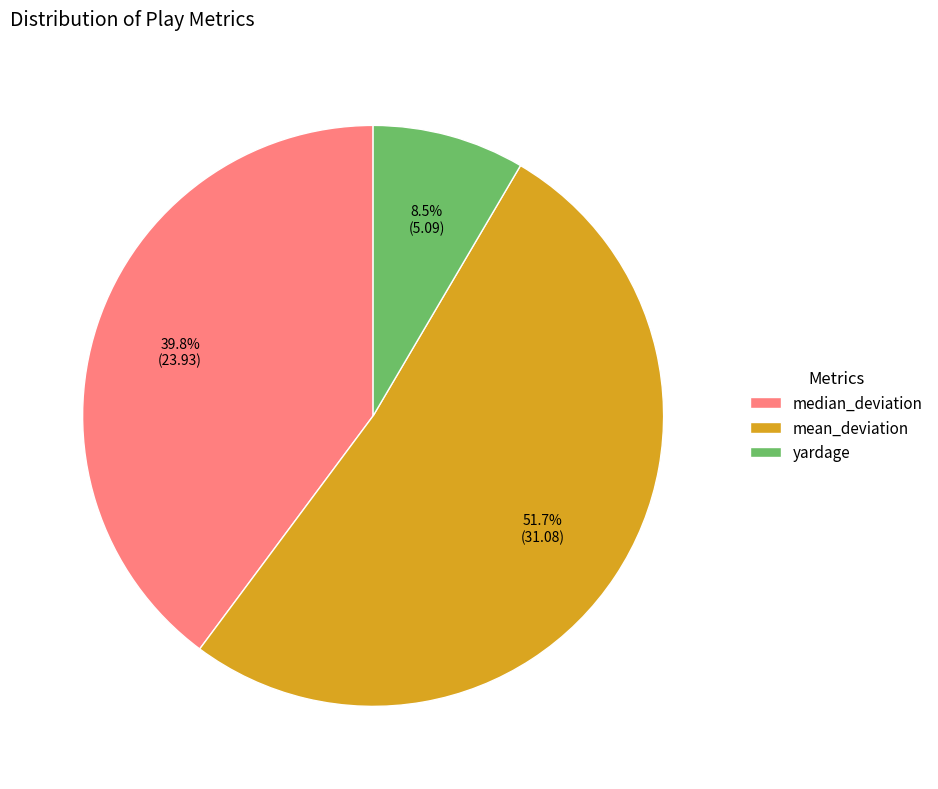

To the nearest percent, what portion does mean_deviation represent?

52%